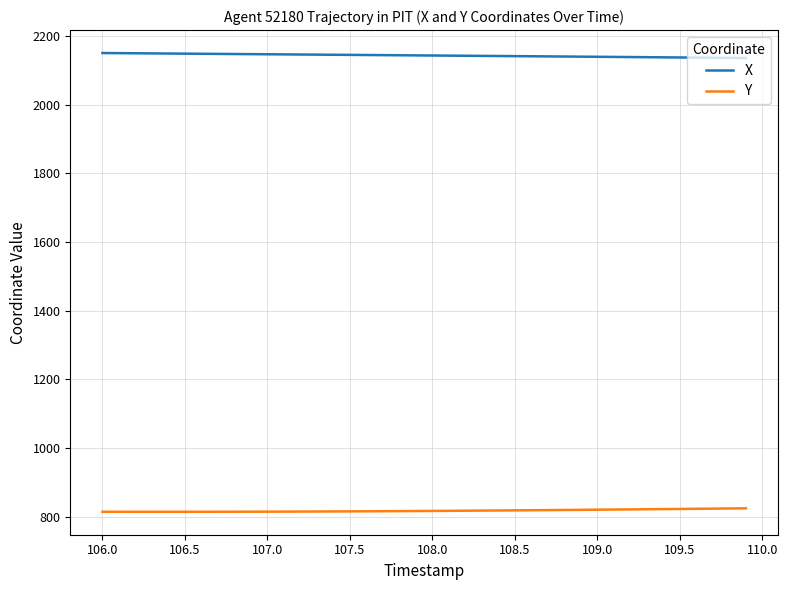

What are all the series names shown in the legend?

X, Y